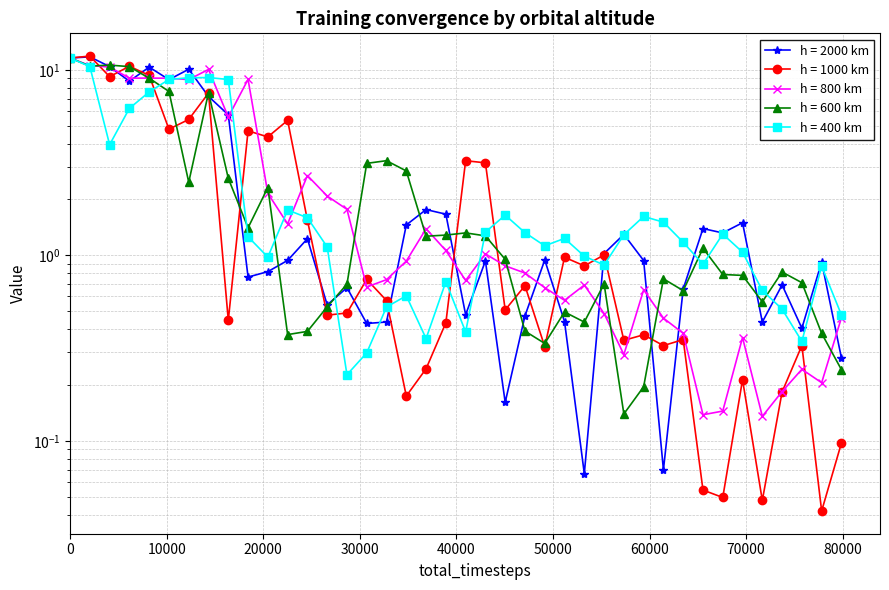

What is the label of the 8th point from the left?

70000